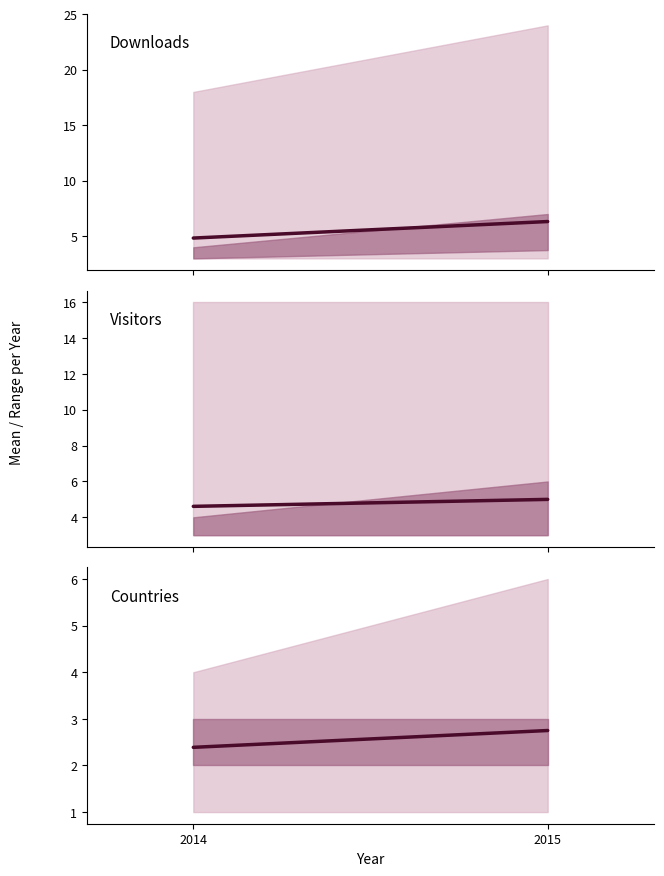

How many data points does each series have?

2